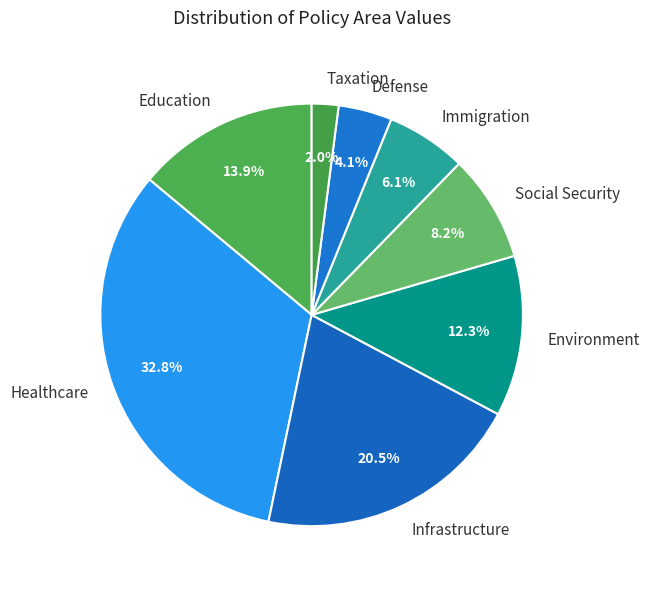

How many slices are in this pie chart?

8